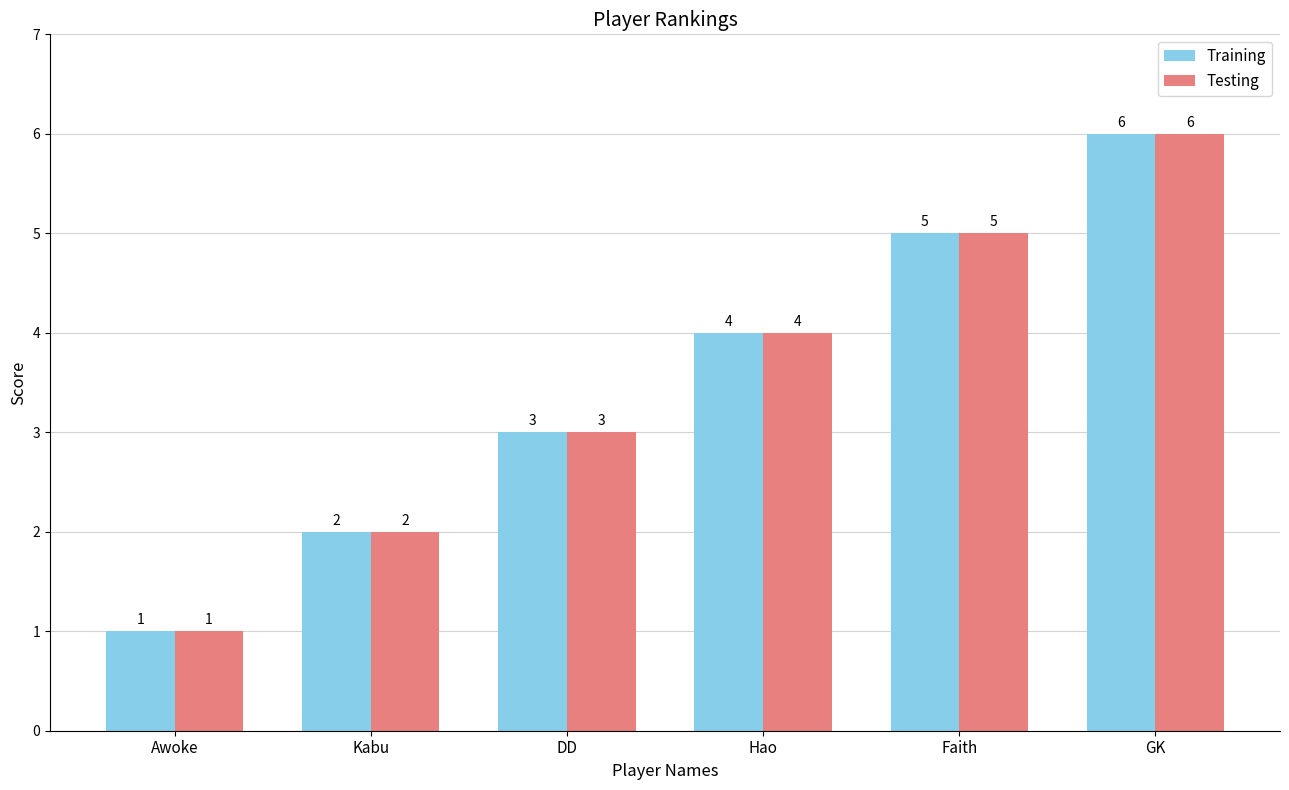

What is the minimum value shown in the chart?

1